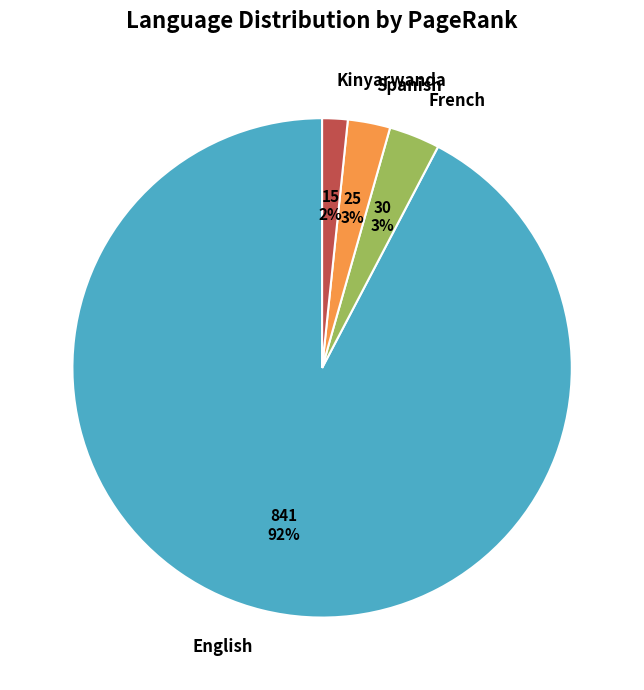

What percentage is the Spanish slice, to the nearest percent?

3%